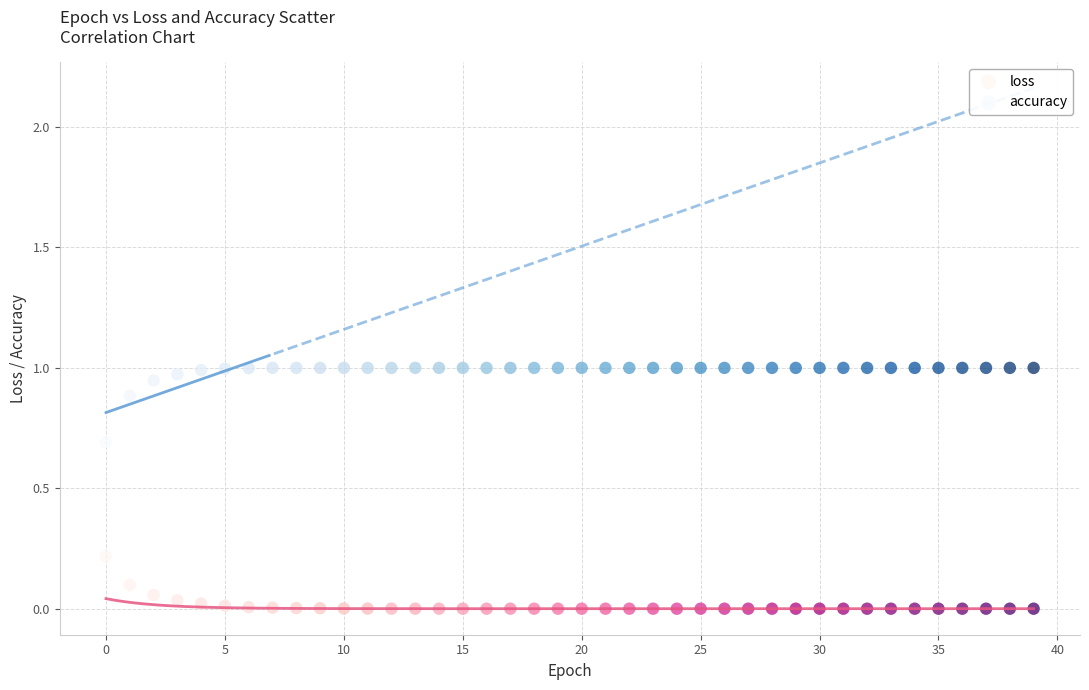

Which series reaches the maximum Y coordinate?

accuracy